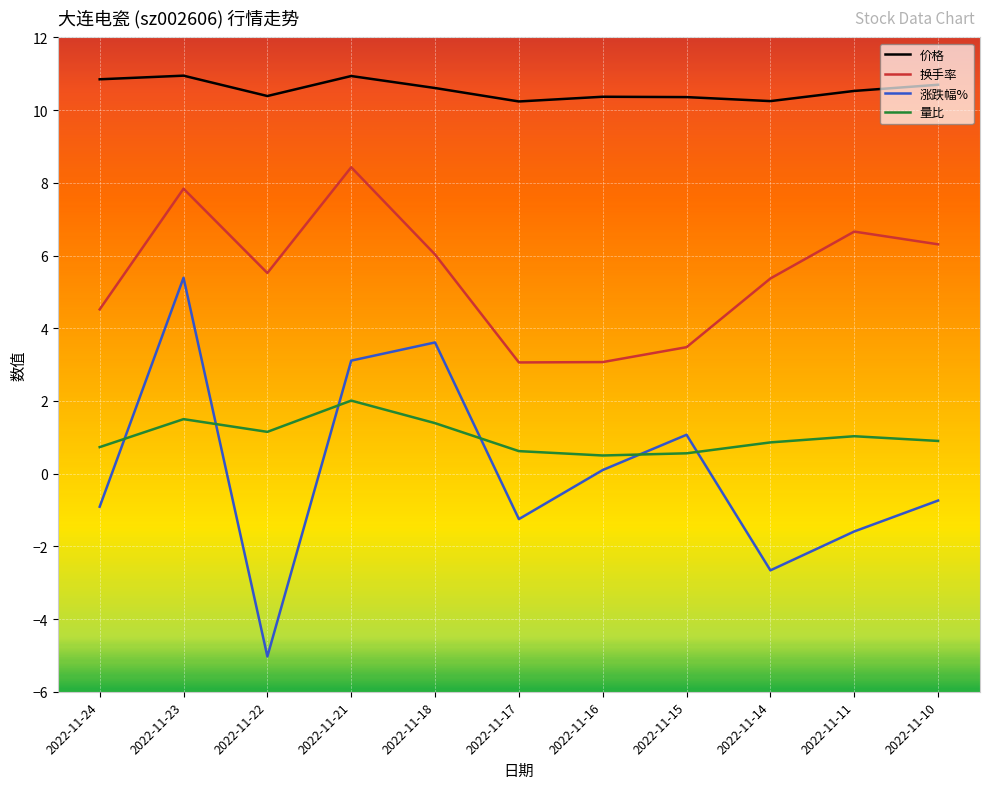

How many values in the 涨跌幅% series are below 0?

6